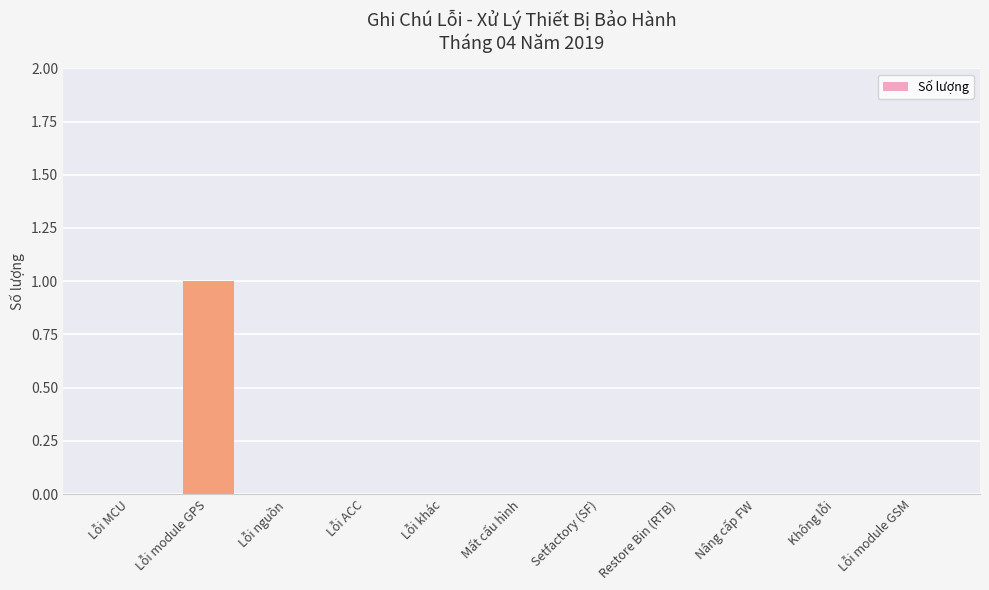

At which category does the chart reach its peak across all series?

Lỗi module GPS